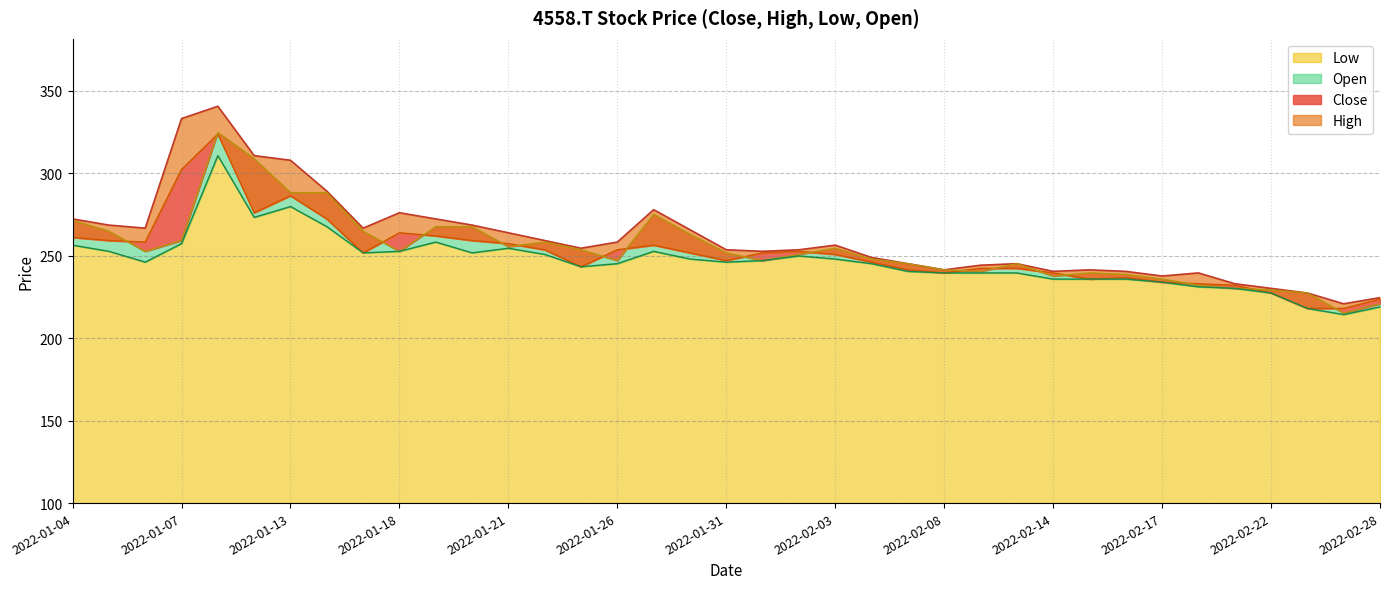

Which label corresponds to the largest value in the chart?

2022-01-11